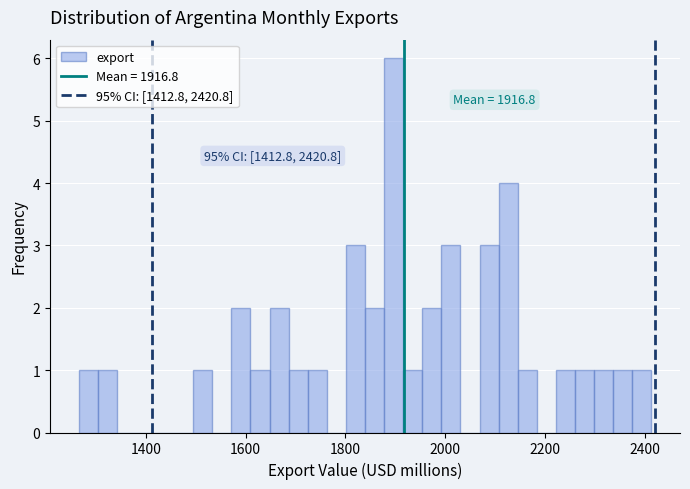

Read against the x-axis, roughly where is the centre of the tallest bar?

1900